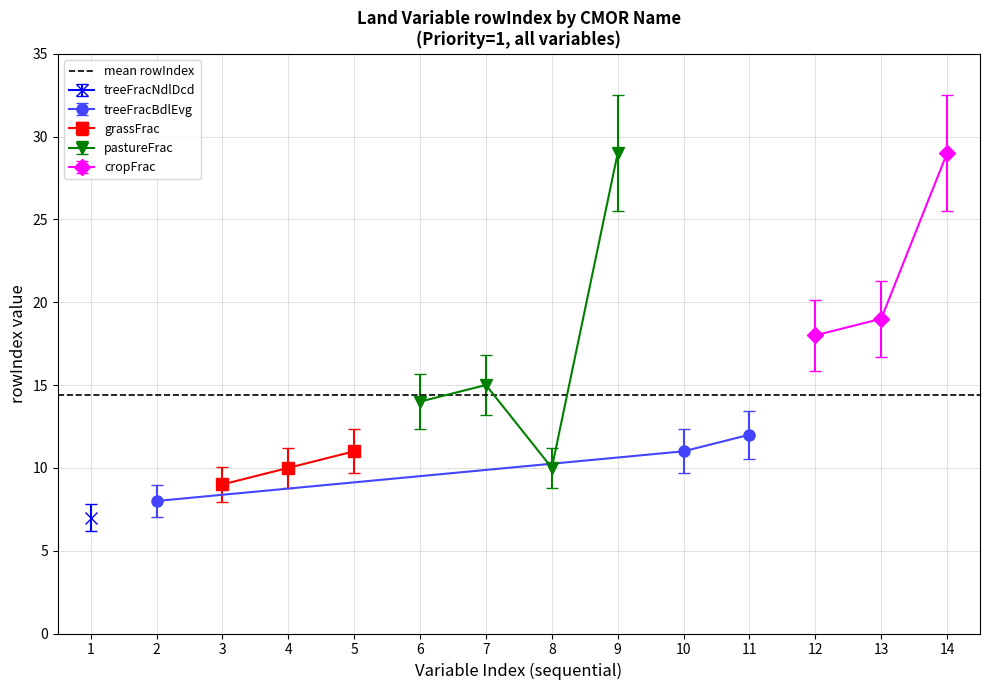

How many values in the treeFracBdlEvg series are below 11?

1